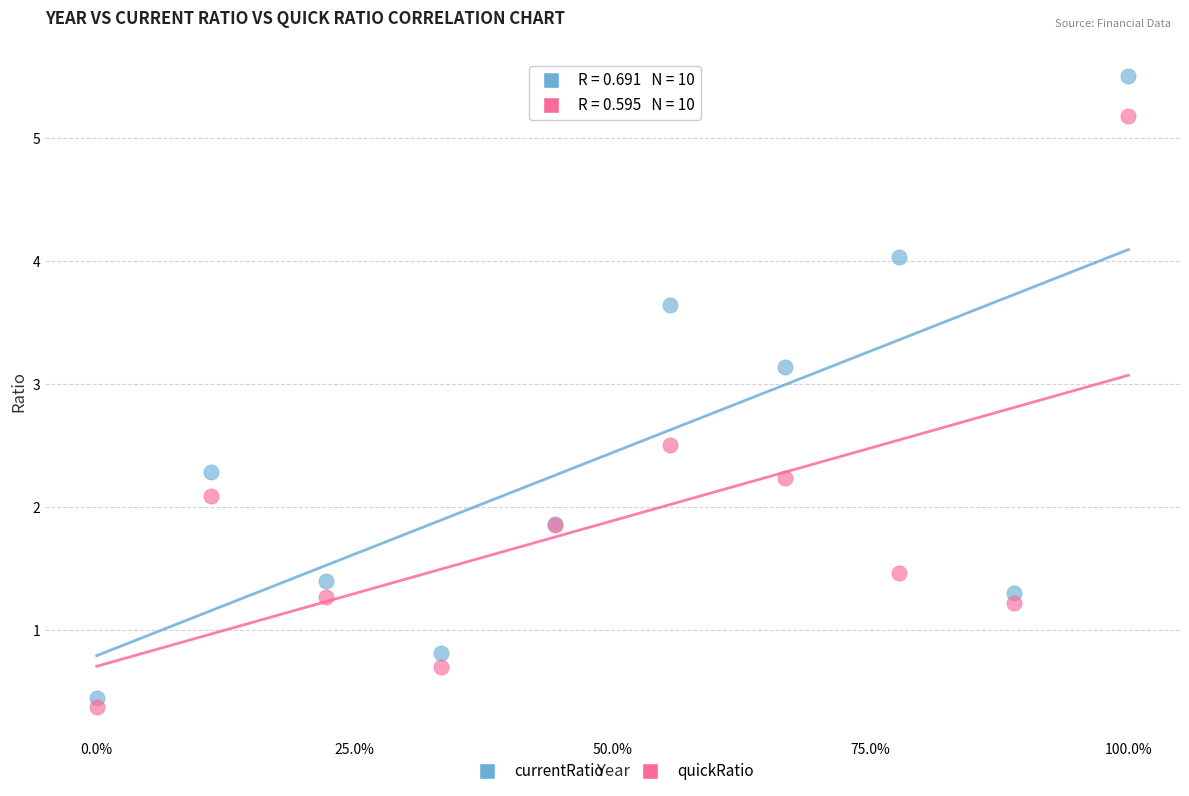

What is the X range (max minus min) for the scatter plot?

1.0